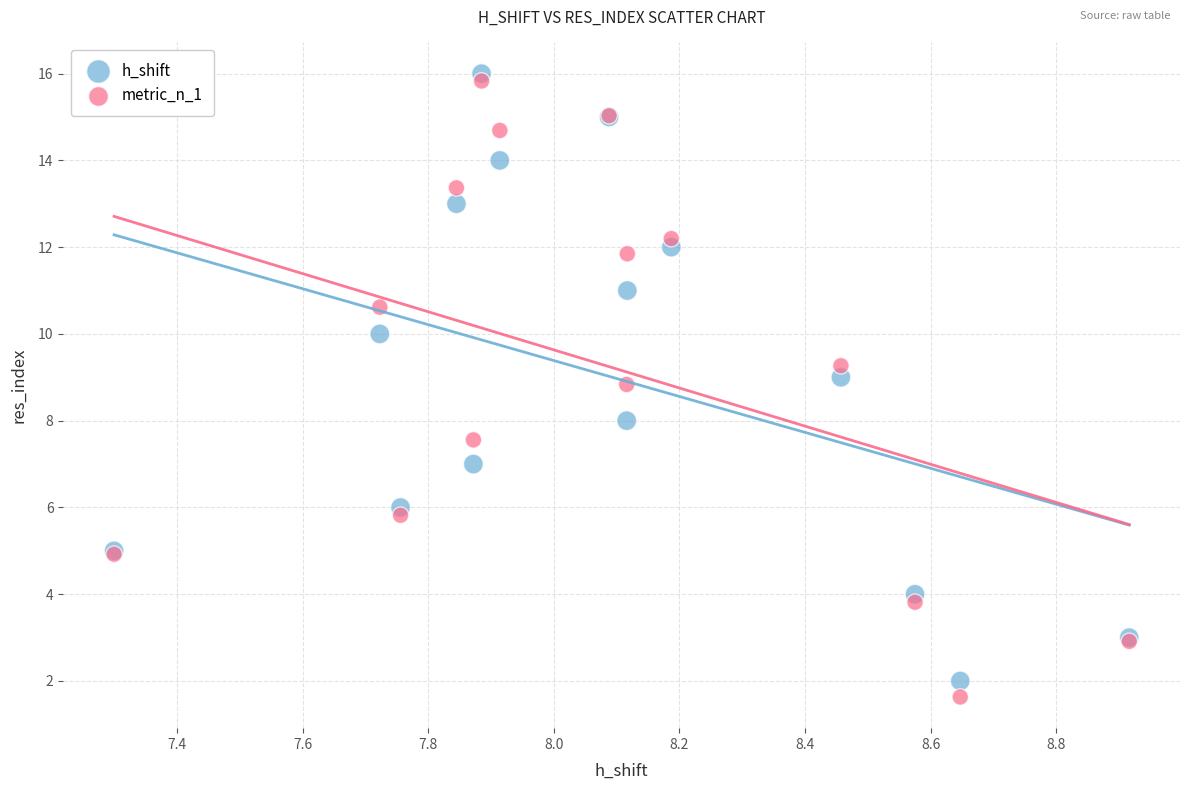

What are all the series names shown in the legend?

h_shift, metric_n_1